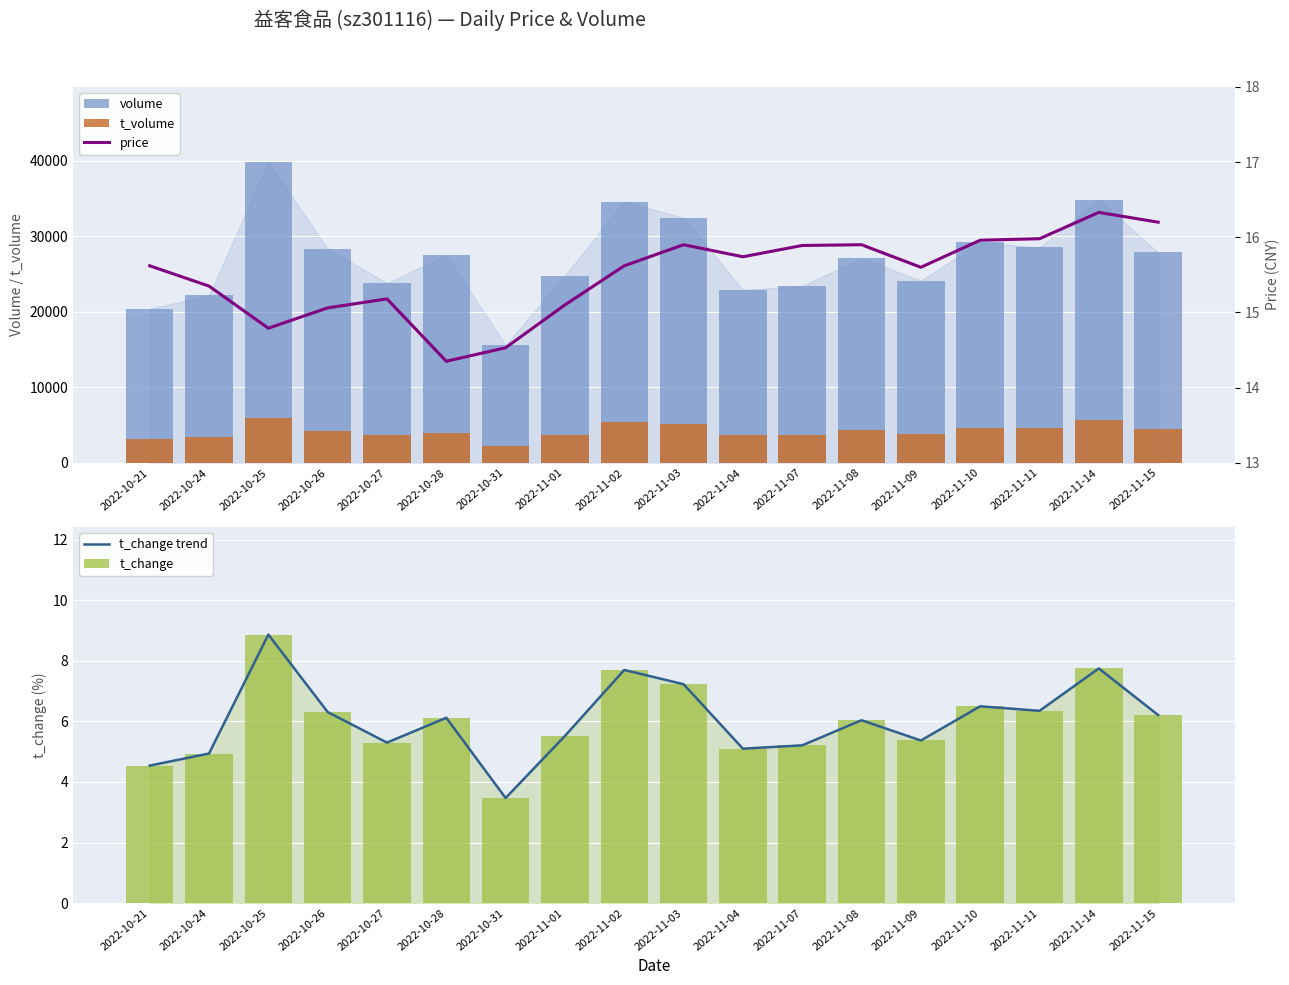

What value does the t_change trend series have at 2022-11-07?

5.2